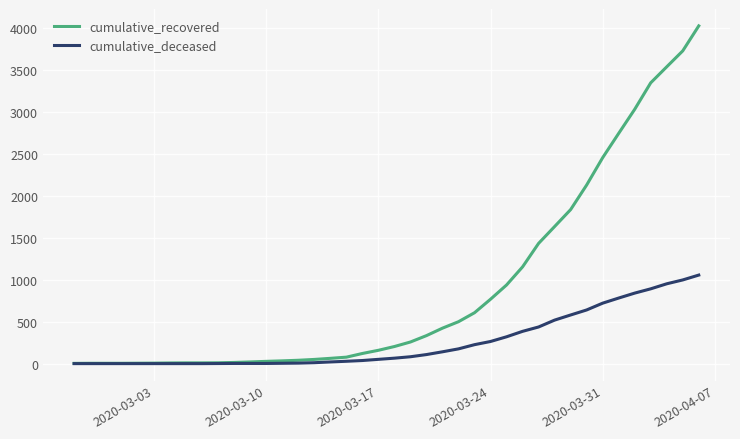

List the series in order of their peak value, lowest first.

cumulative_deceased, cumulative_recovered